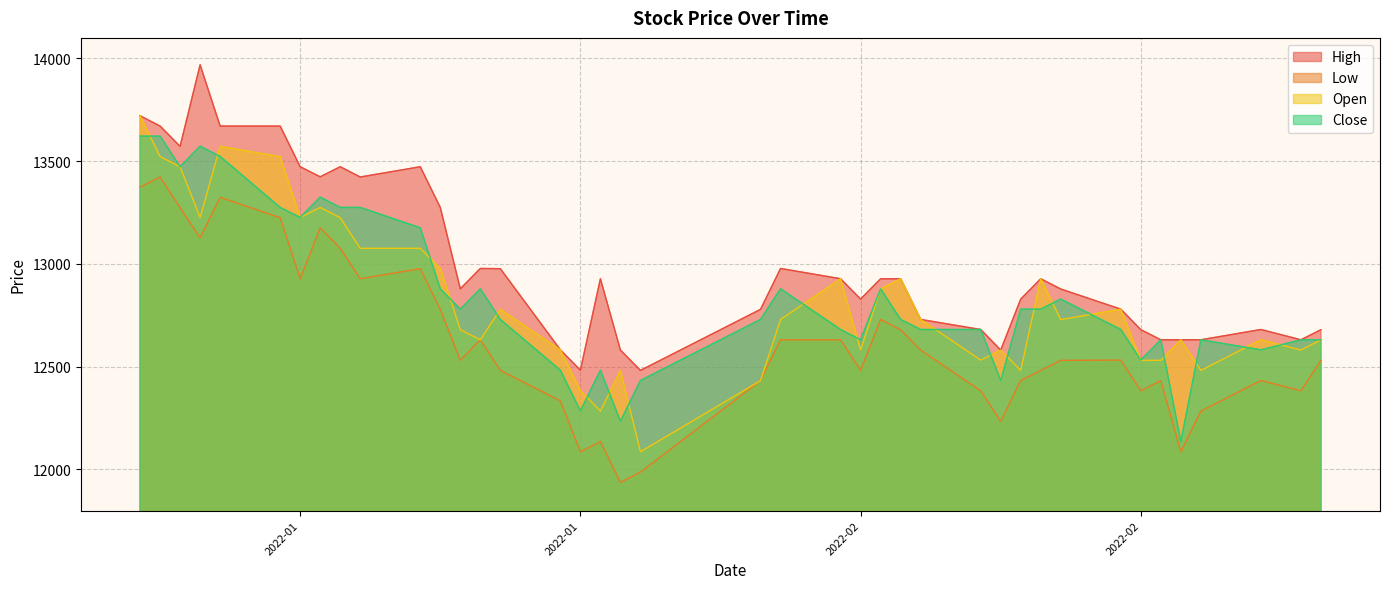

The value of High at 2022-01-12 is 21249. True or false?

False